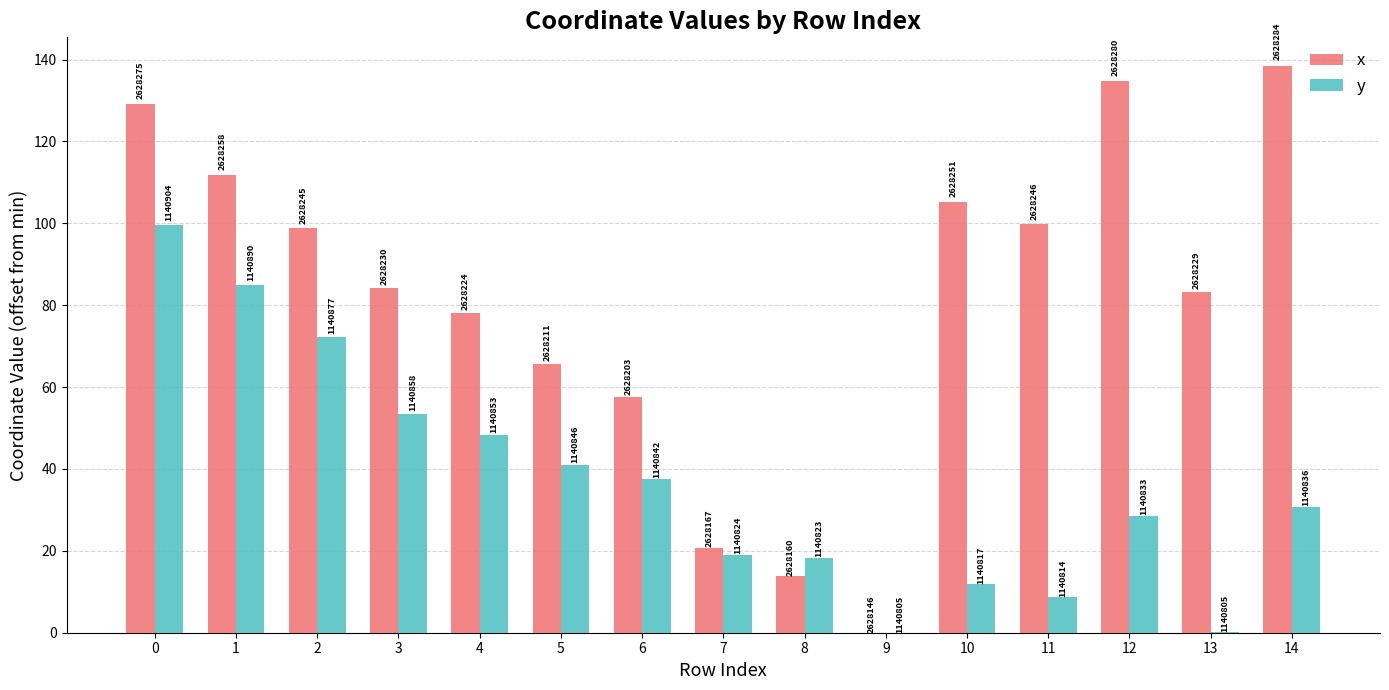

What is the highest value of the y series?

99.5